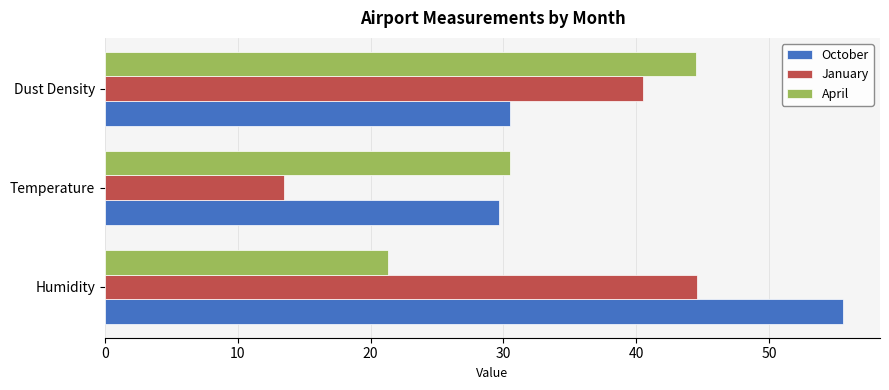

What is the average value of the January series?

32.9